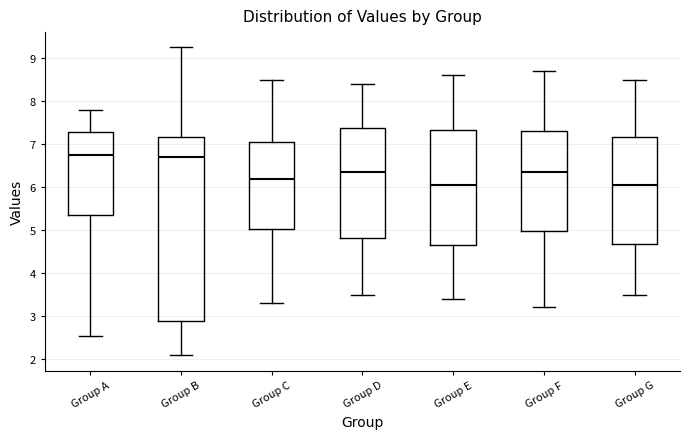

Where is the lower edge of the box for Group B on the y-axis? The values are not printed on the chart, so give them approximately, as read against the axis.

2.9